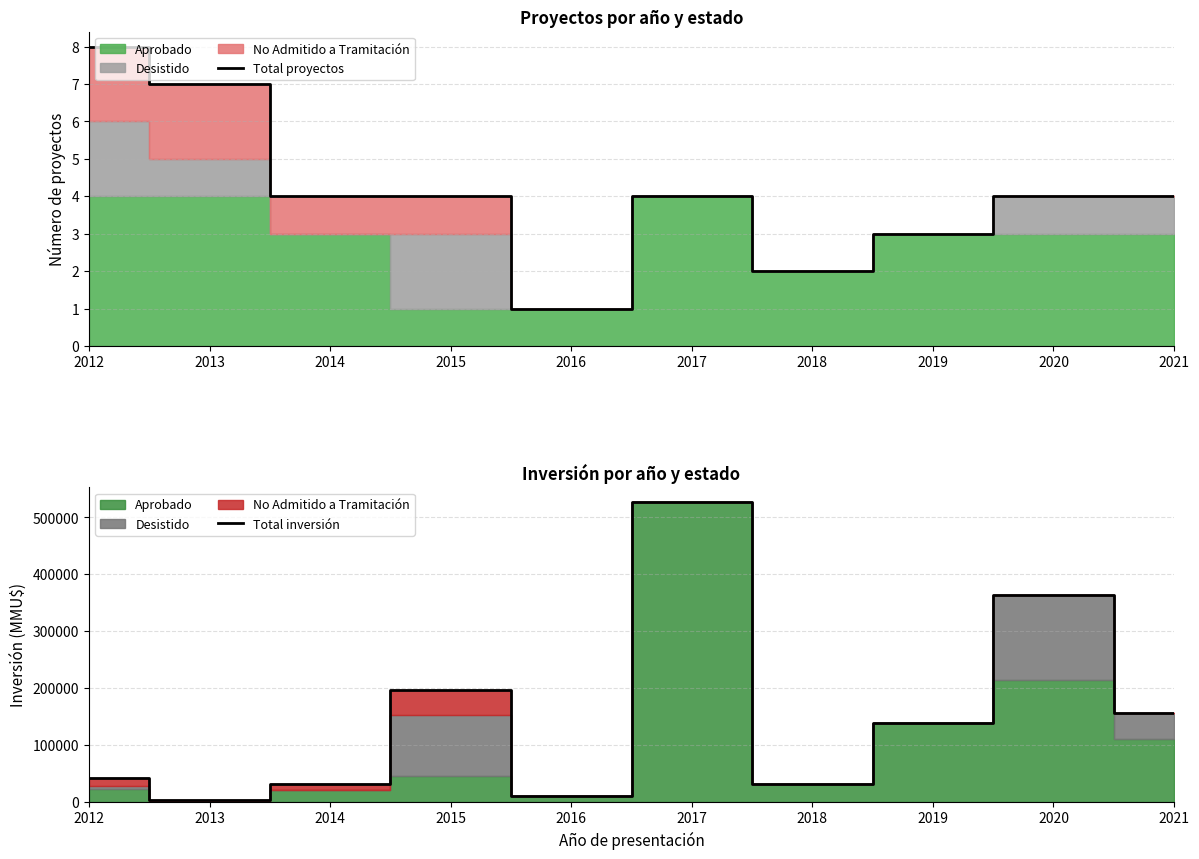

Count the Total proyectos values in the range 3 to 4.

6